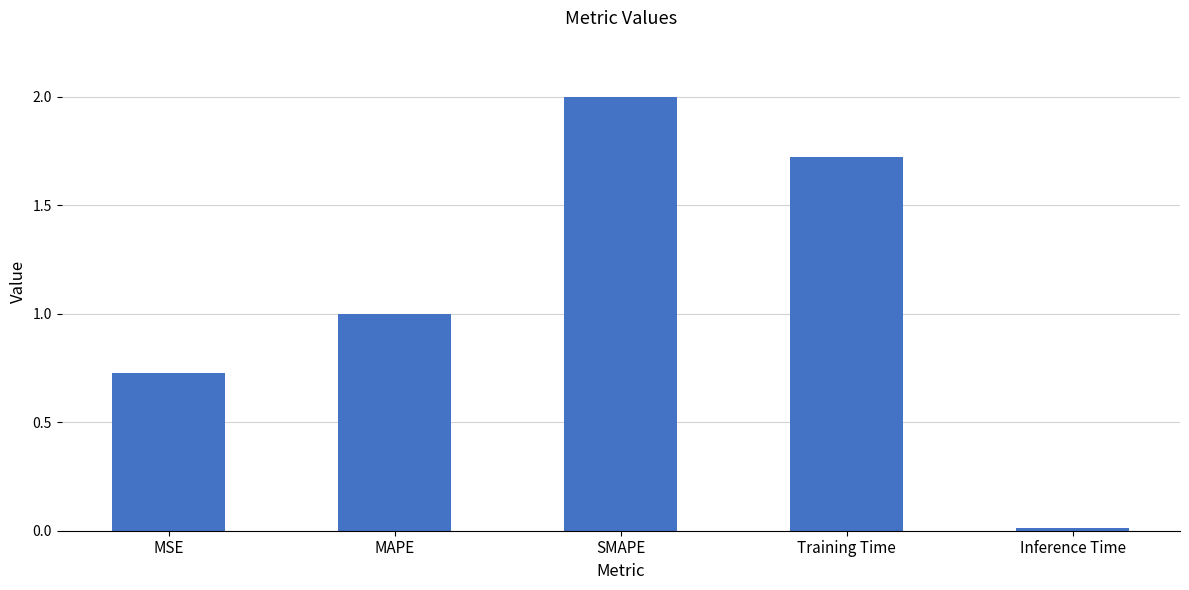

Which category has the highest value across all series?

SMAPE